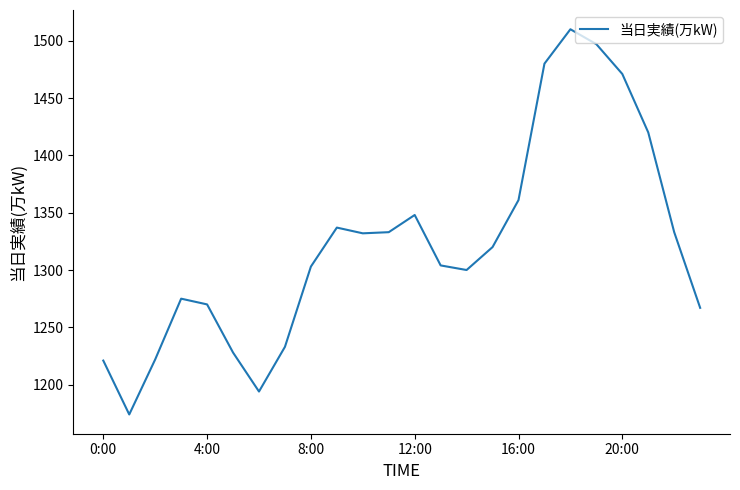

What is the greatest value displayed?

1510